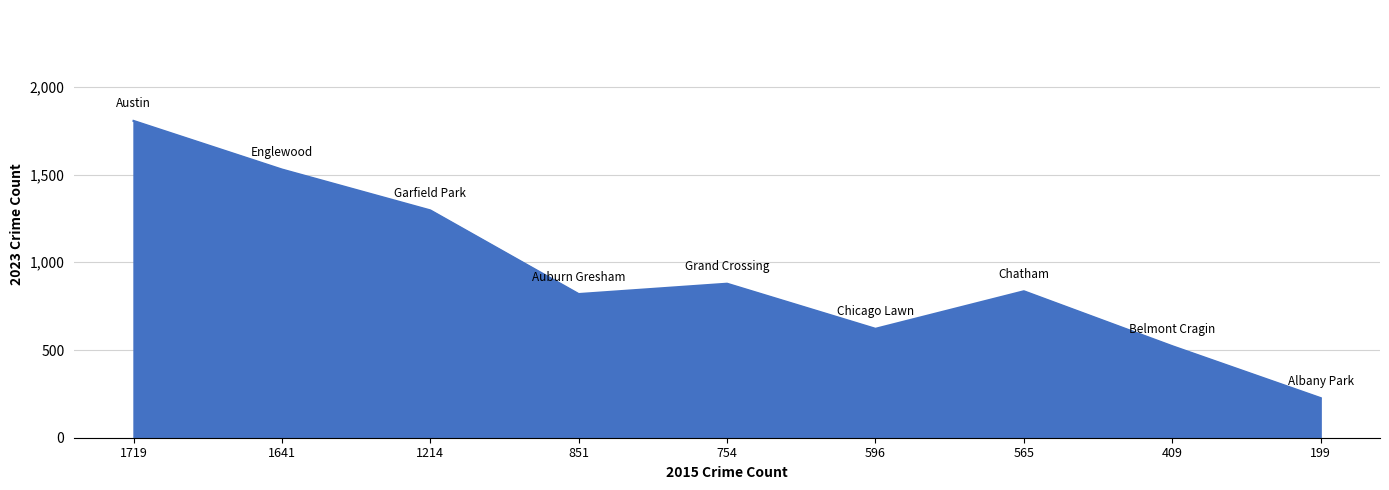

True or false: the data has more than 0 interior local peaks.

True